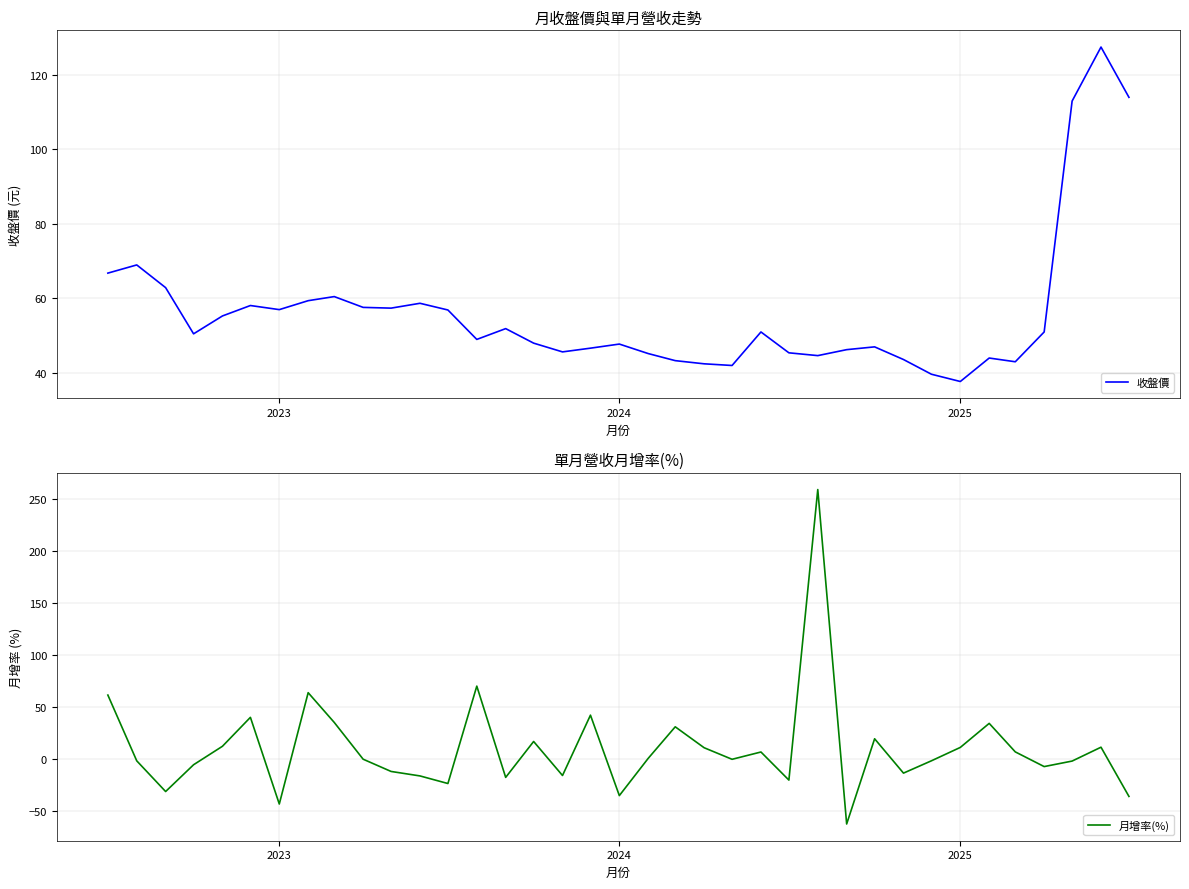

What is the lowest value of the 月增率(%) series?

-62.4